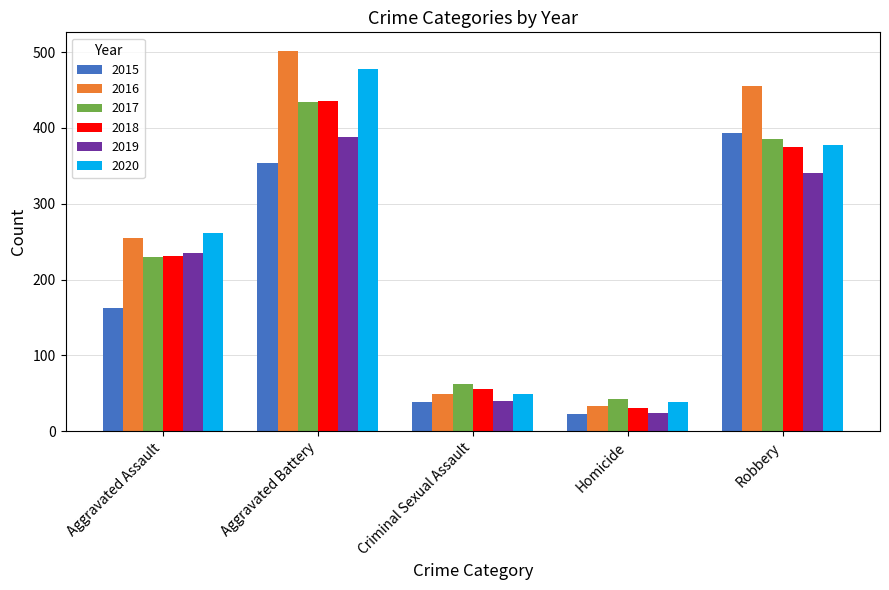

Is it true that 2016 equals 414 at Aggravated Assault?

False